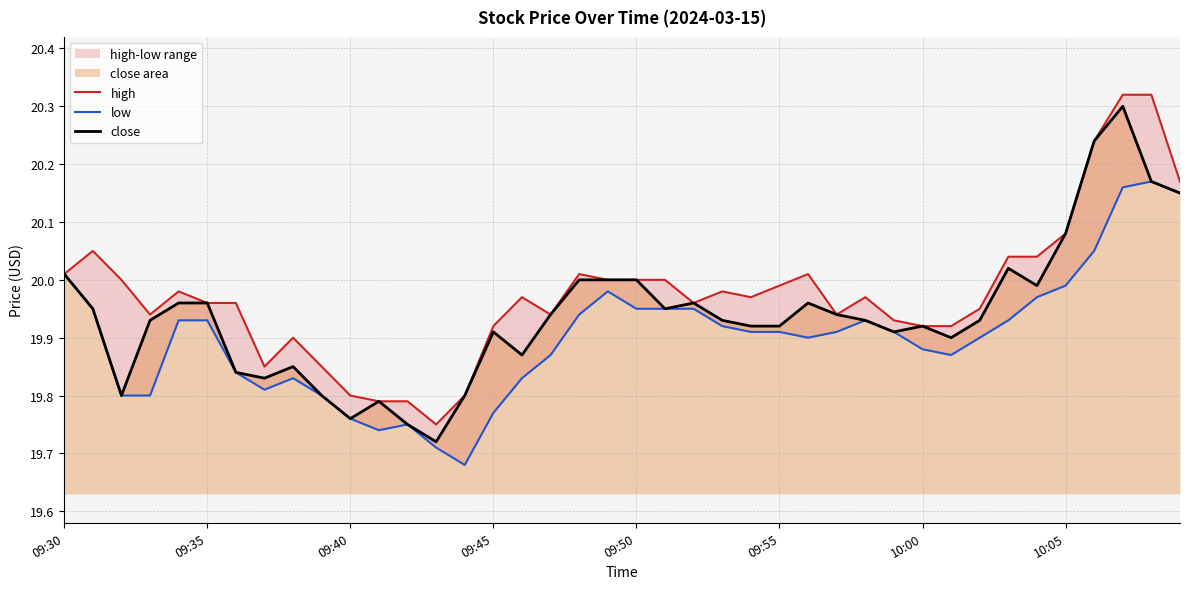

How many data points does each series have?

40